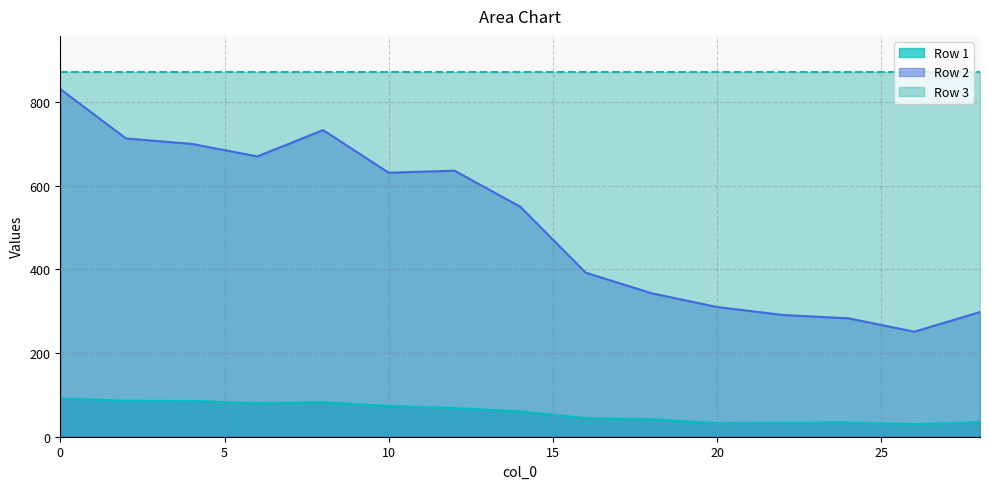

At how many categories does at least one series exceed 239?

15